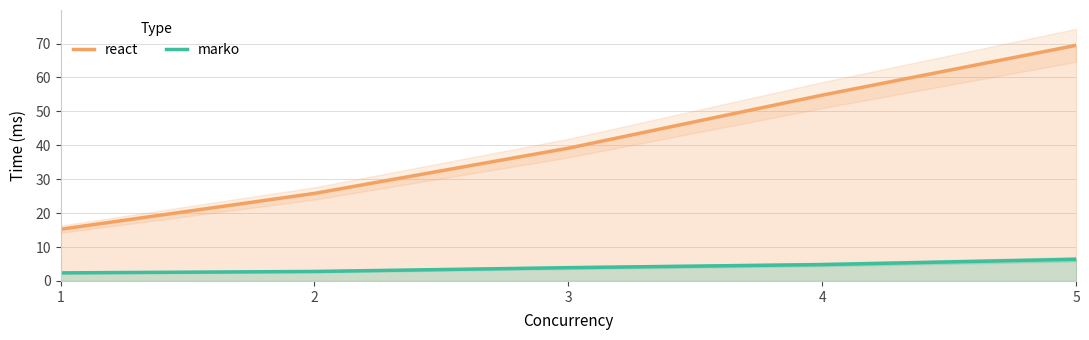

What are all the series names shown in the legend?

react, marko